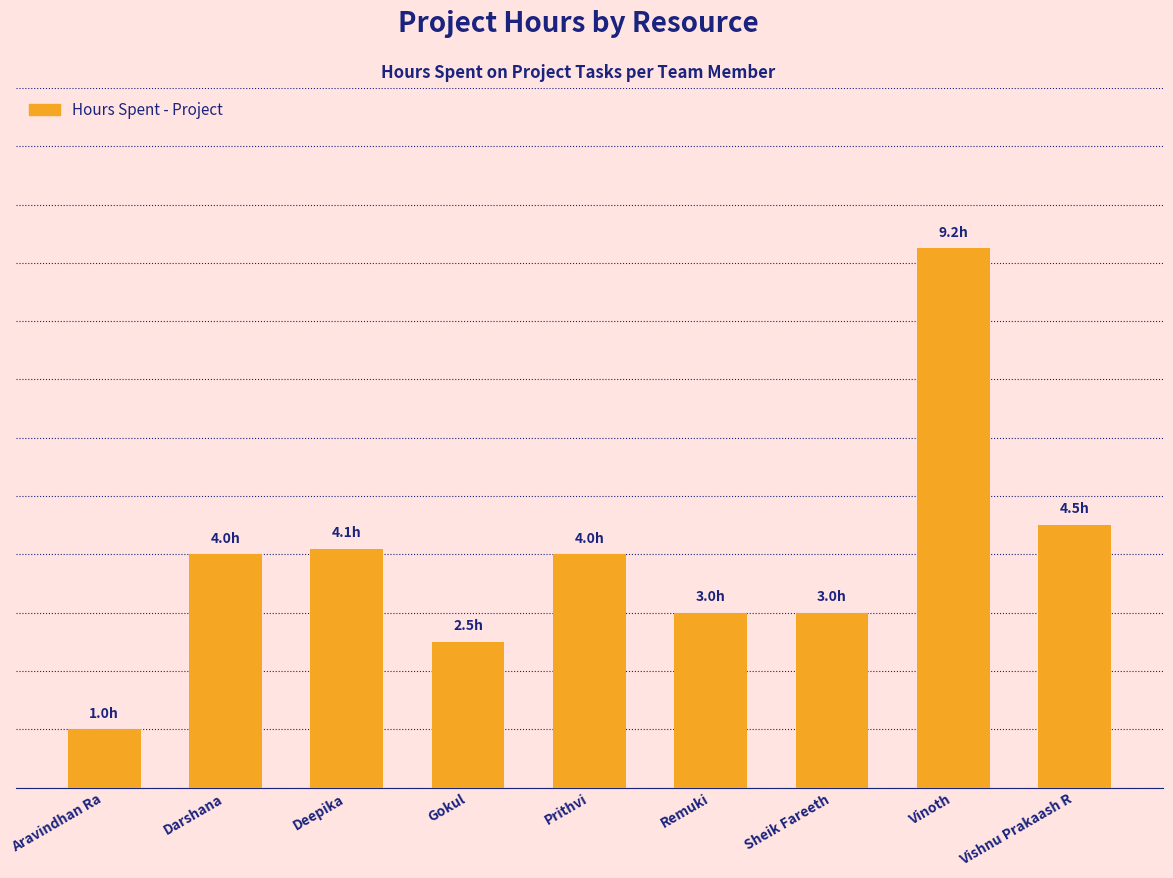

Does the chart contain any negative values?

No